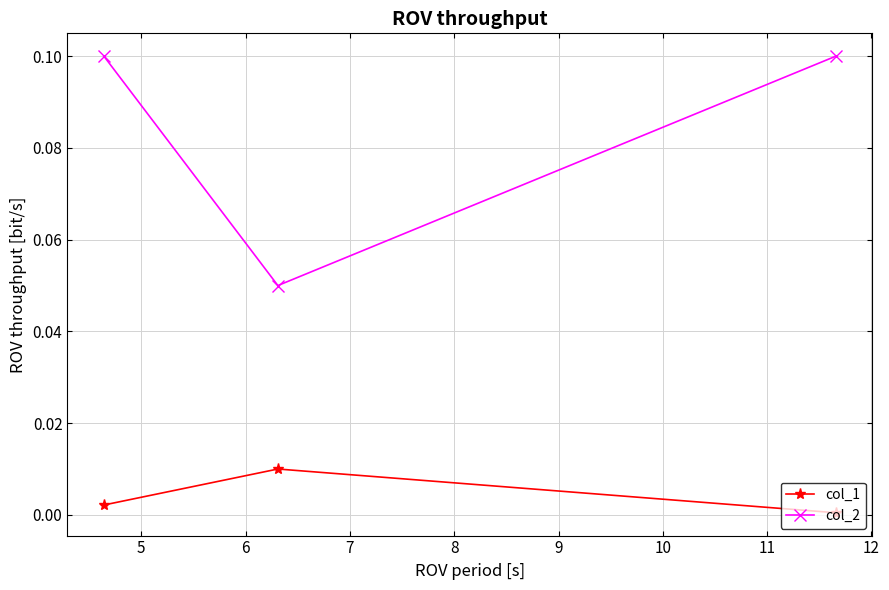

List the series in order of their overall mean, highest first.

col_2, col_1